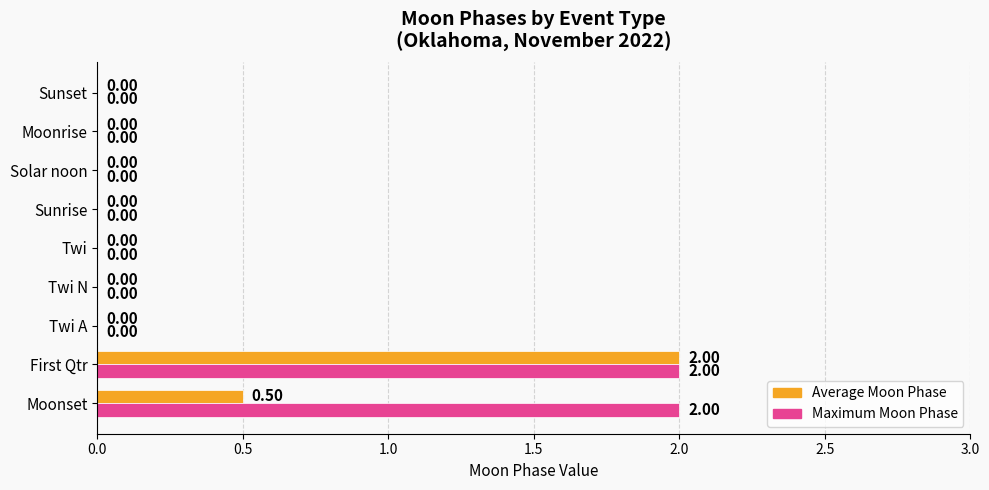

Which series changed the most between Moonset and First Qtr?

Average Moon Phase